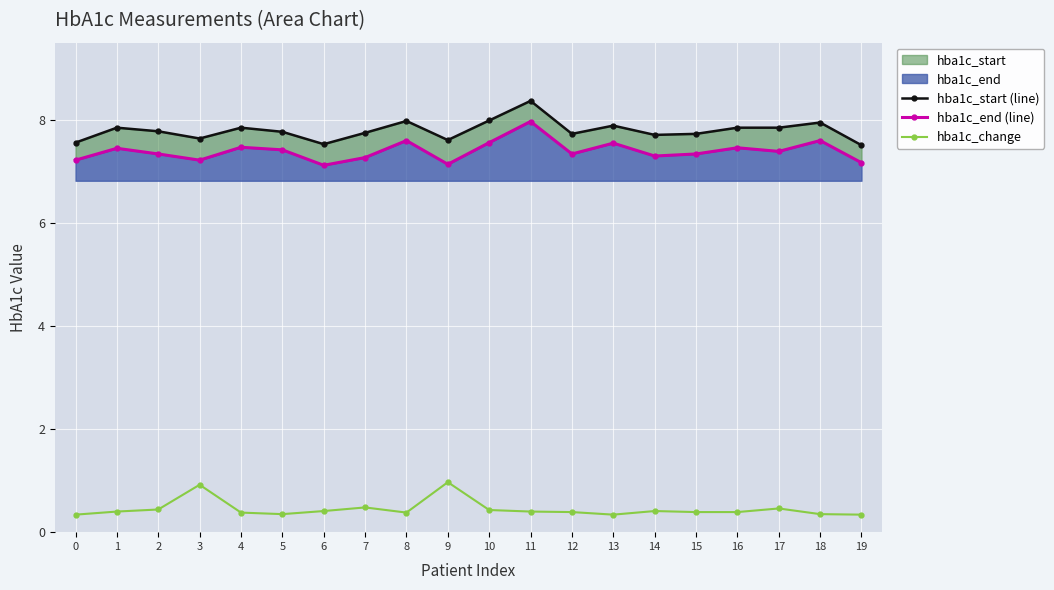

Reading right to left, extract all data points from this chart.

hba1c_start (line): 7.5	8.0	7.8	7.8	7.7	7.7	7.9	7.7	8.4	8.0	7.6	8.0	7.8	7.5	7.8	7.8	7.6	7.8	7.8	7.6
hba1c_end (line): 7.2	7.6	7.4	7.5	7.3	7.3	7.5	7.3	8.0	7.6	7.1	7.6	7.3	7.1	7.4	7.5	7.2	7.3	7.5	7.2
hba1c_change: 0.3	0.3	0.5	0.4	0.4	0.4	0.3	0.4	0.4	0.4	1.0	0.4	0.5	0.4	0.3	0.4	0.9	0.4	0.4	0.3